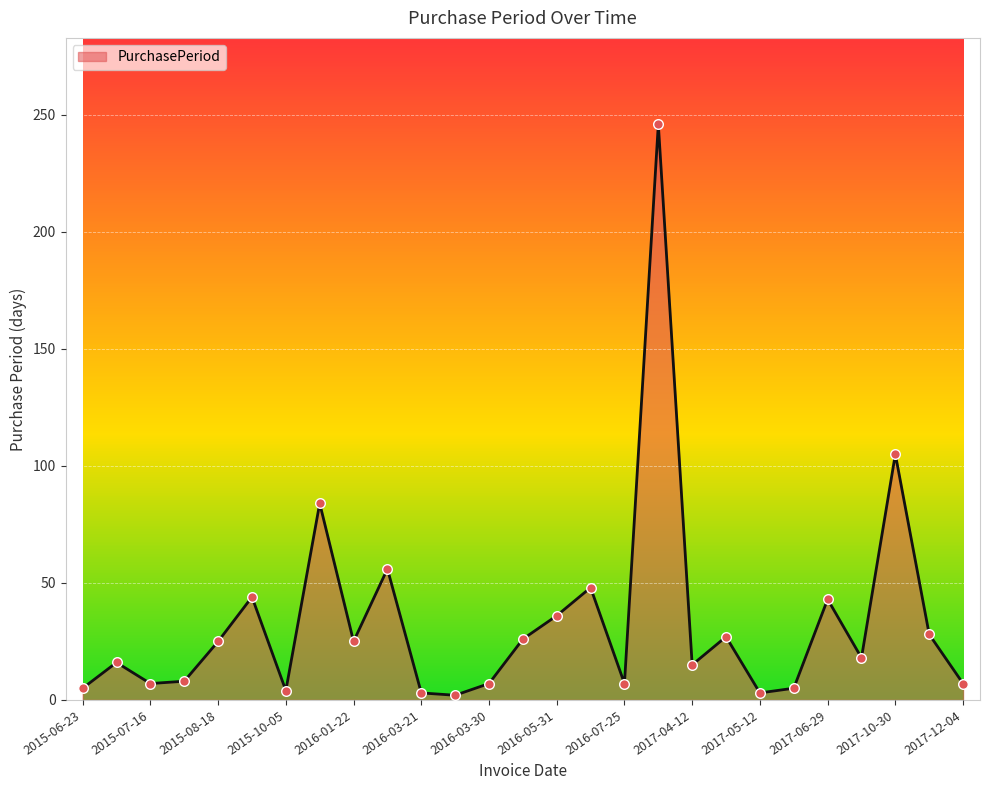

What is the difference between the maximum and minimum values?

244